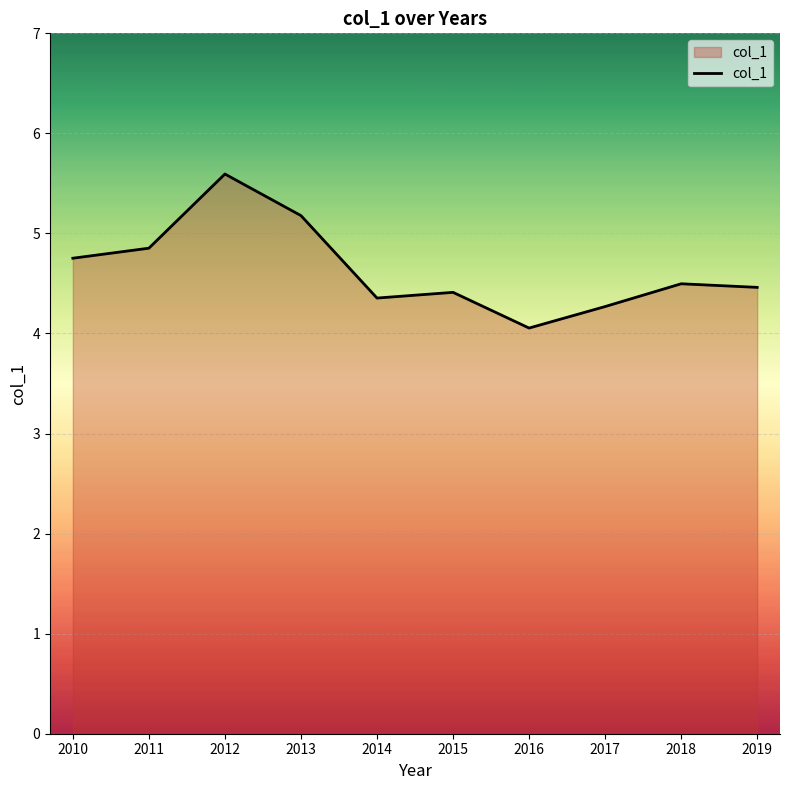

What is the maximum value shown in the chart?

5.6